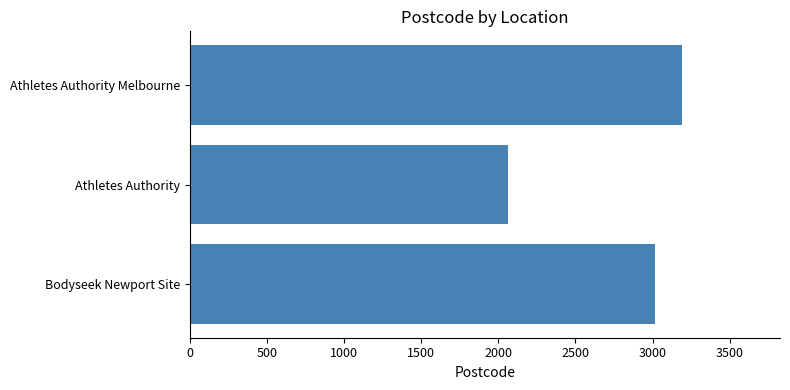

Reading top to bottom, list all the values displayed in this chart.

3189	2064	3015